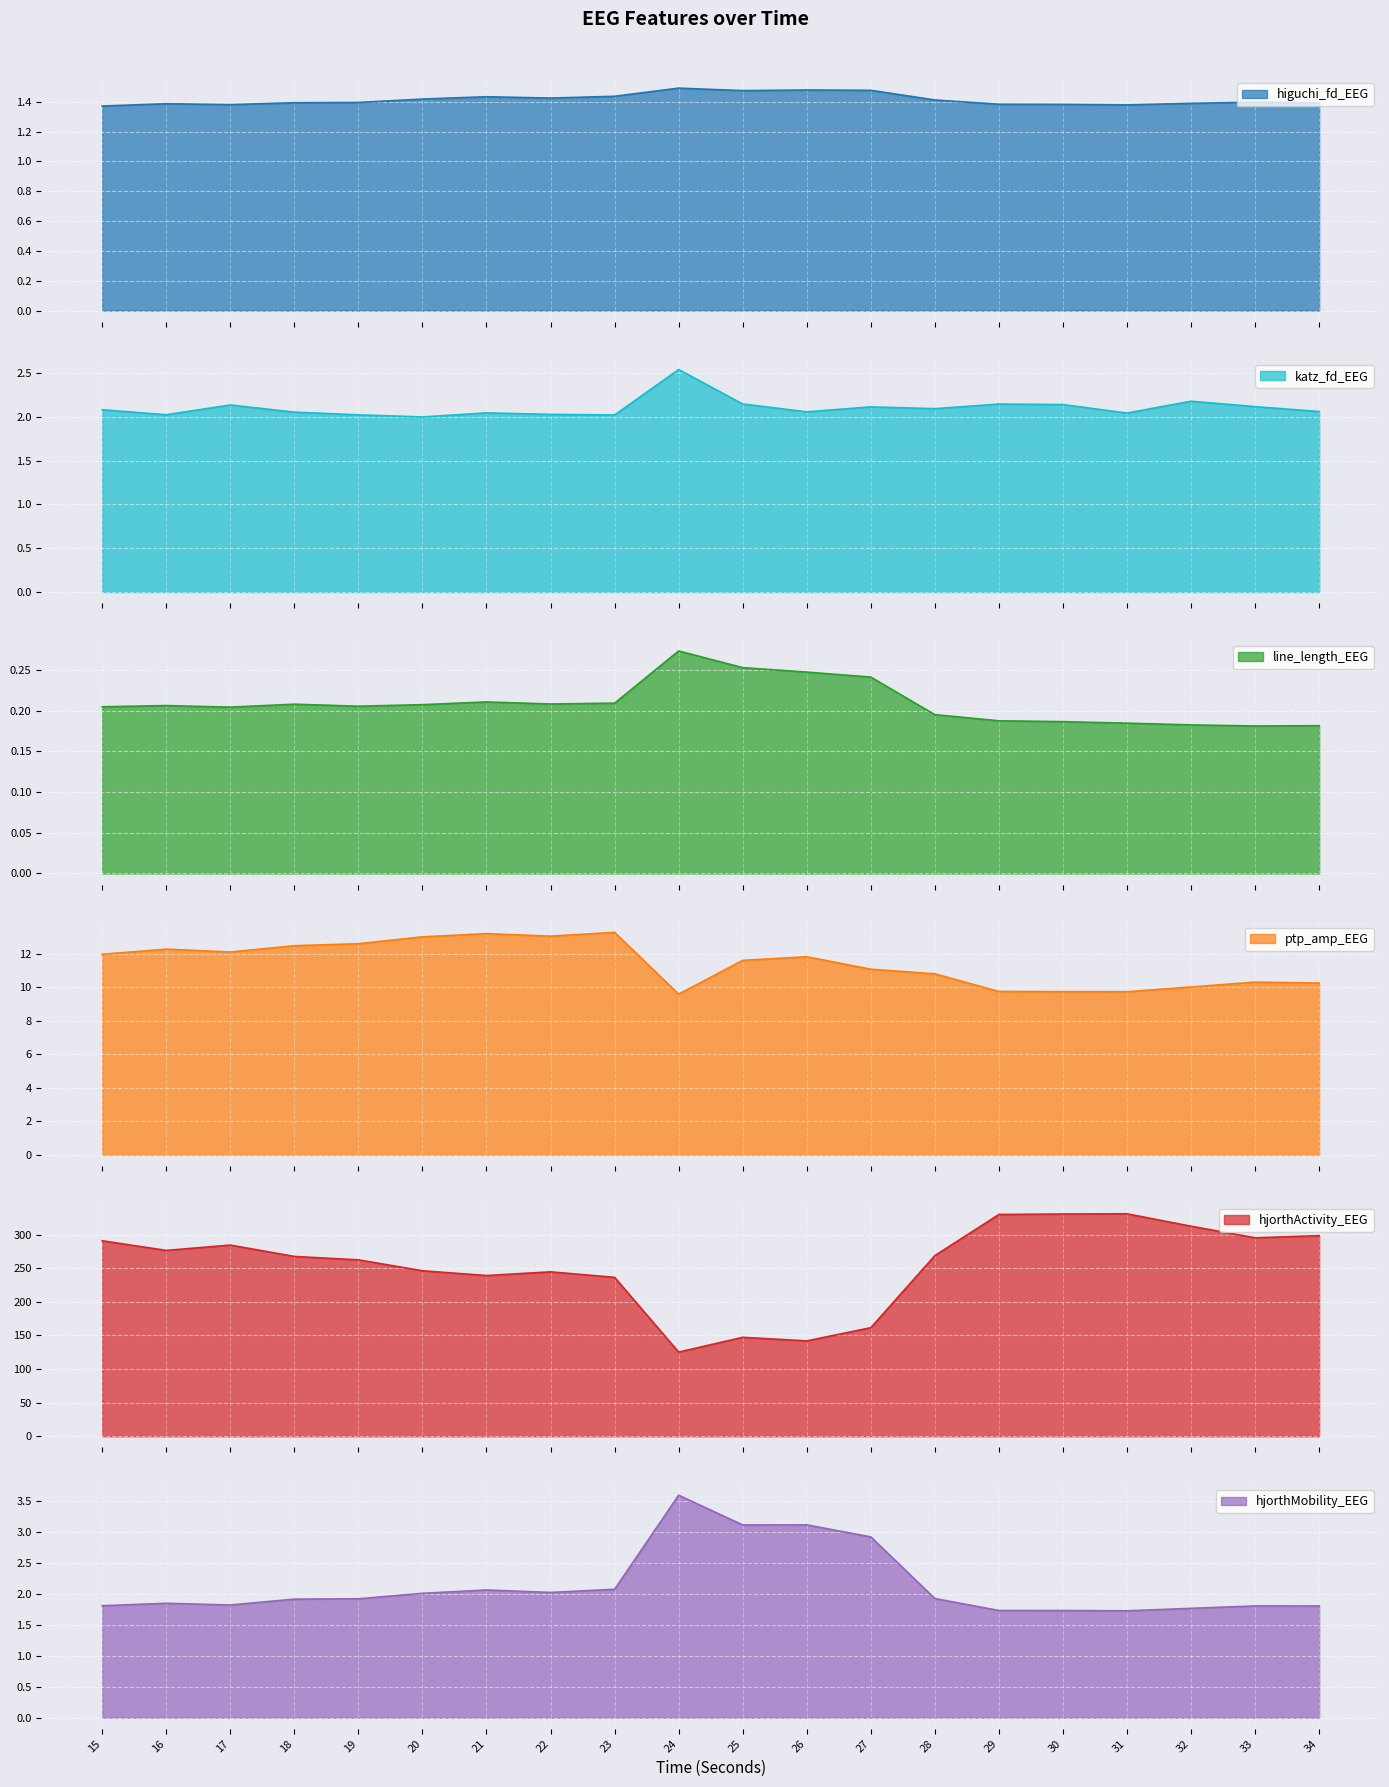

What is the average value of the hjorthActivity_EEG series?

254.5